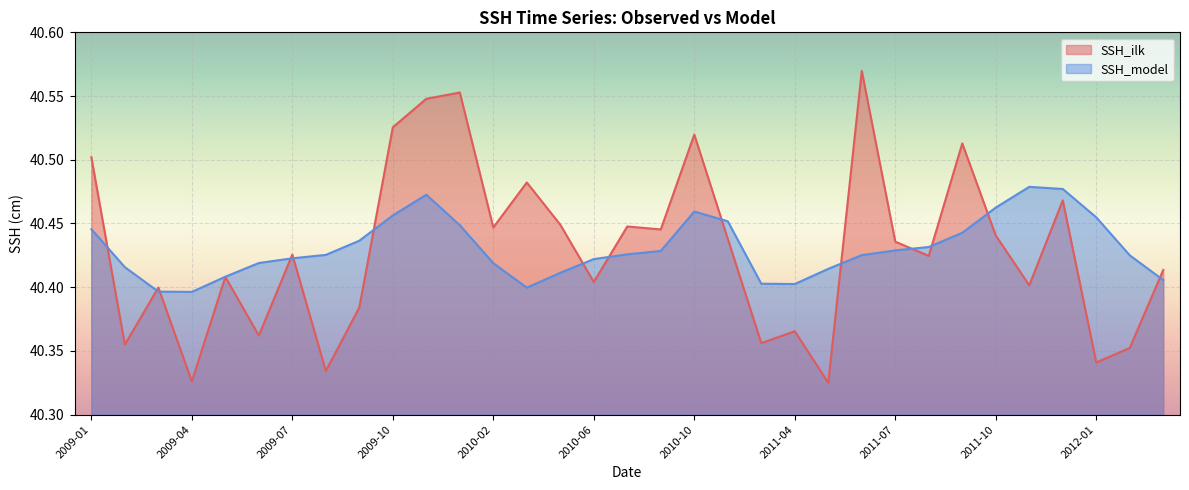

What is the difference between the maximum and second lowest values in the SSH_model series?

0.1